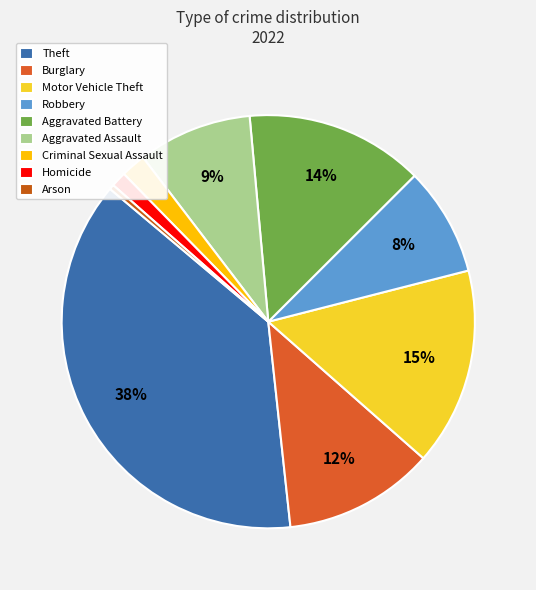

Is there any slice that represents more than half of the pie?

No